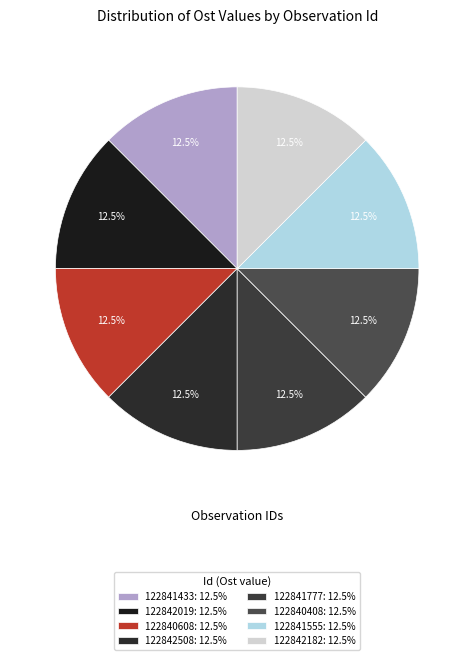

What is the total percentage of 122842182 and 122841777?

25.0%